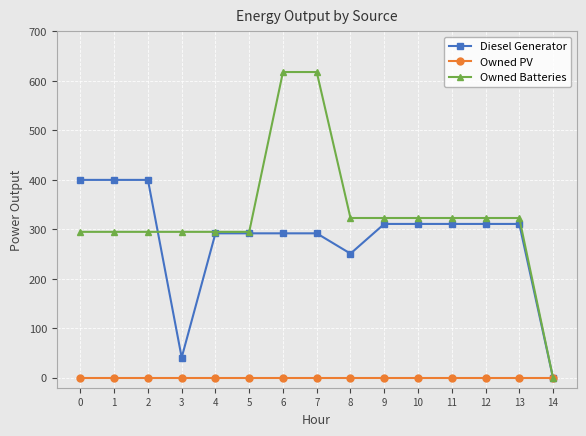

What is the maximum value shown in the chart?

618